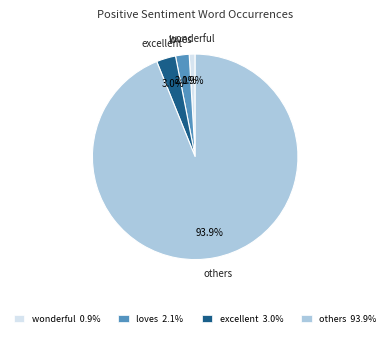

How many segments does this pie chart have?

4